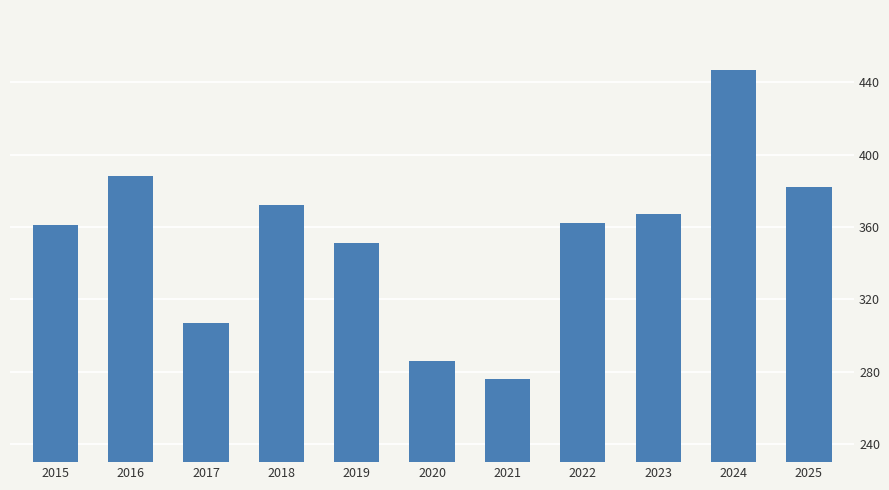

What is the value of the 4th bar from the left?

372